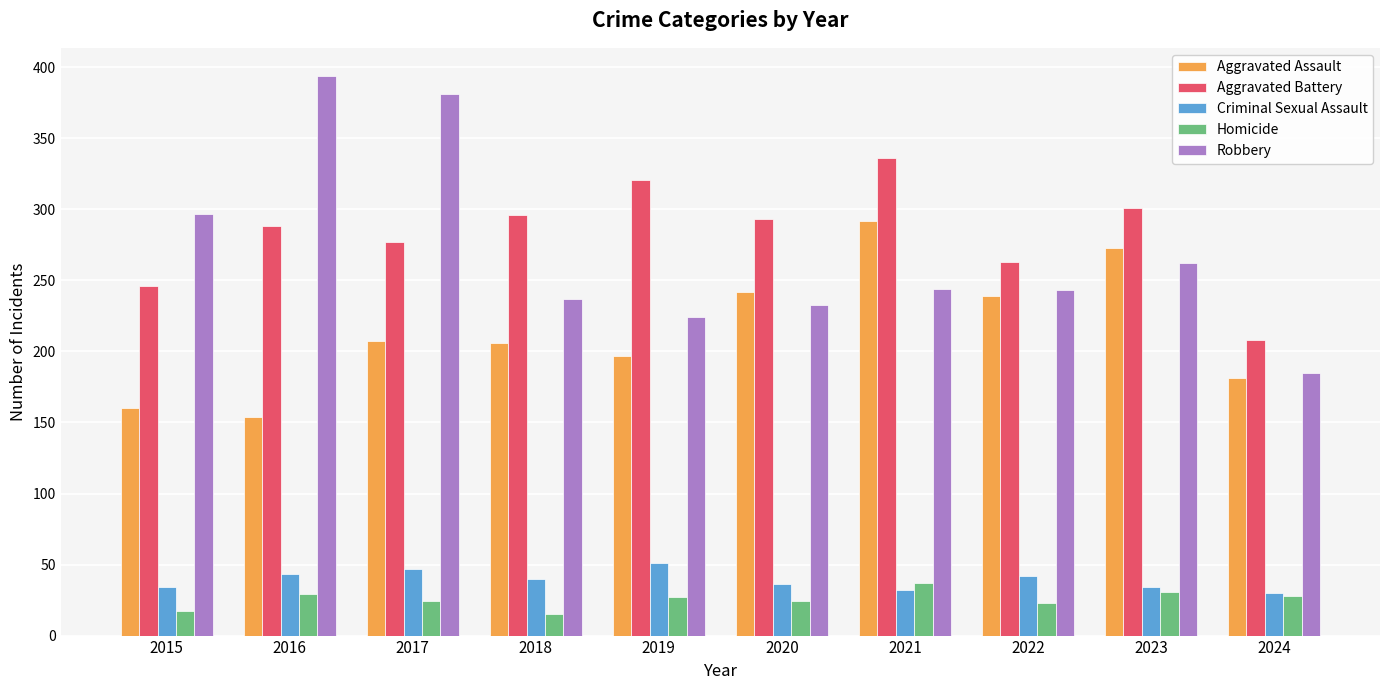

Which series has the largest total across all categories?

Aggravated Battery